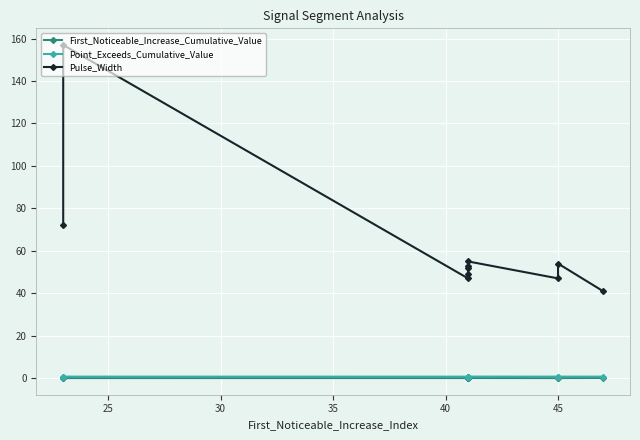

Which series has the widest spread of values?

Pulse_Width